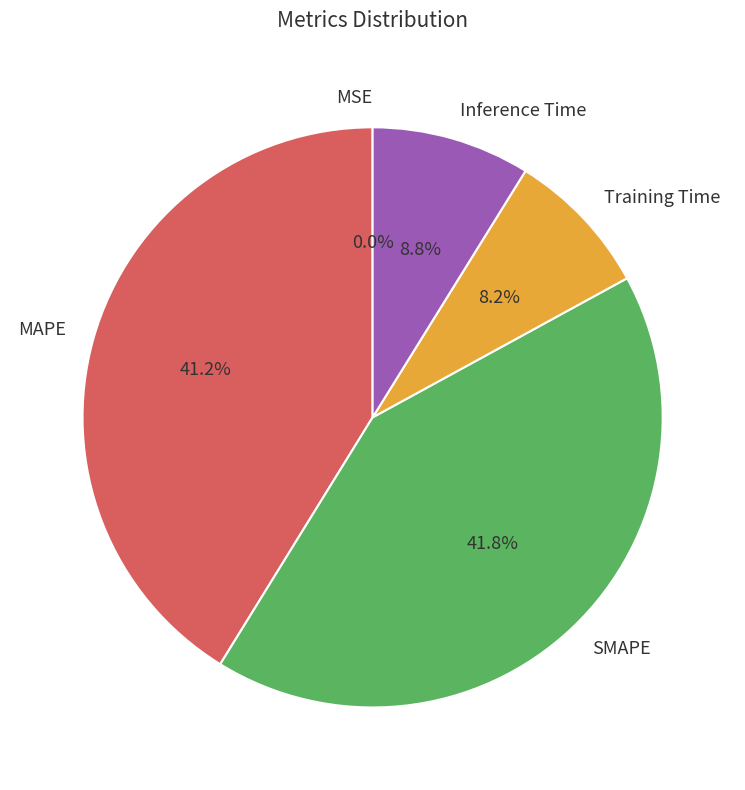

Is SMAPE the majority of the pie?

No